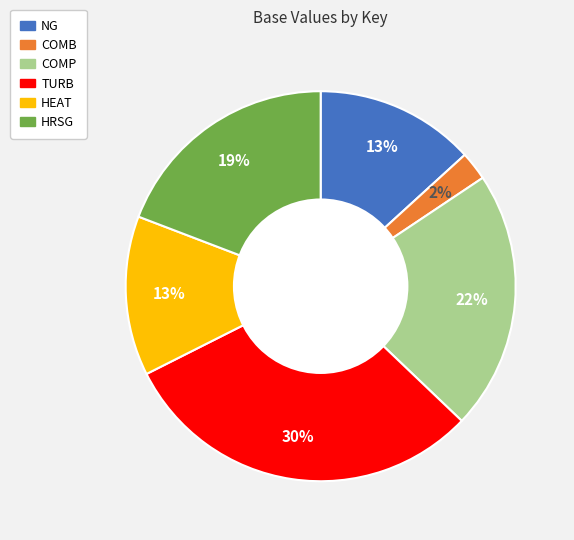

Does any single category account for the majority?

No